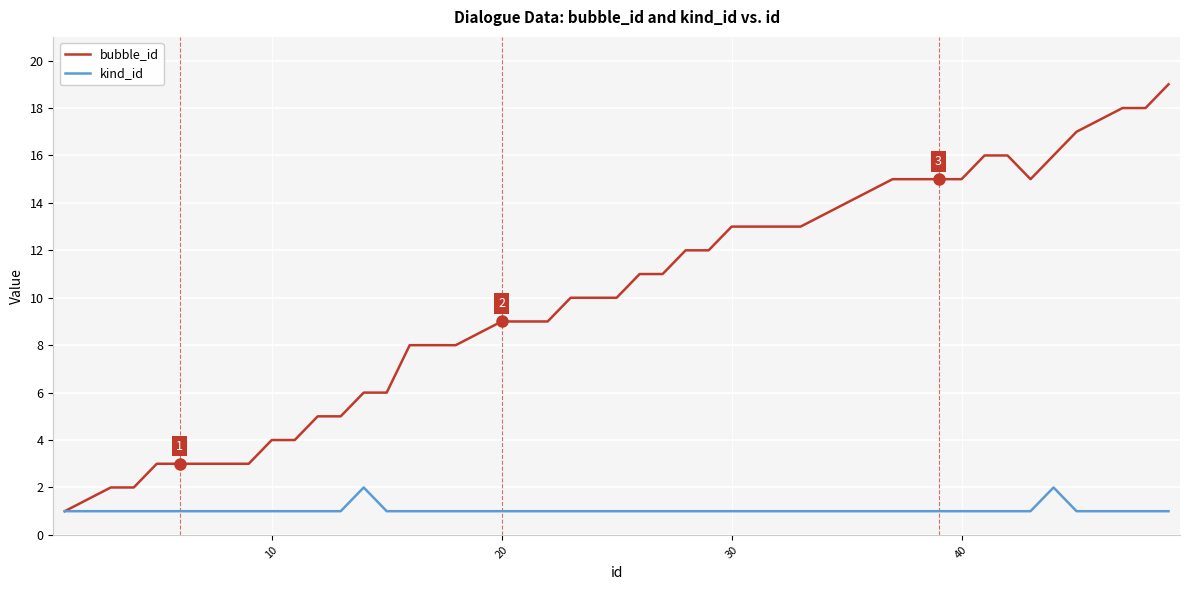

Rank the series by their average value, from highest to lowest.

bubble_id, kind_id